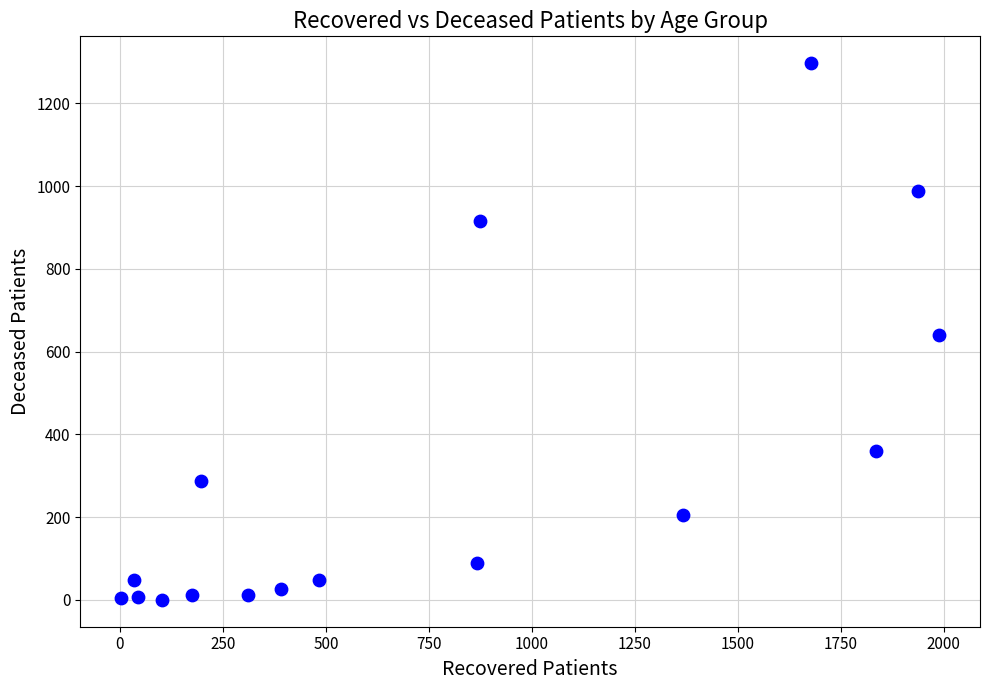

What is the range of Y values (max minus min)?

1297